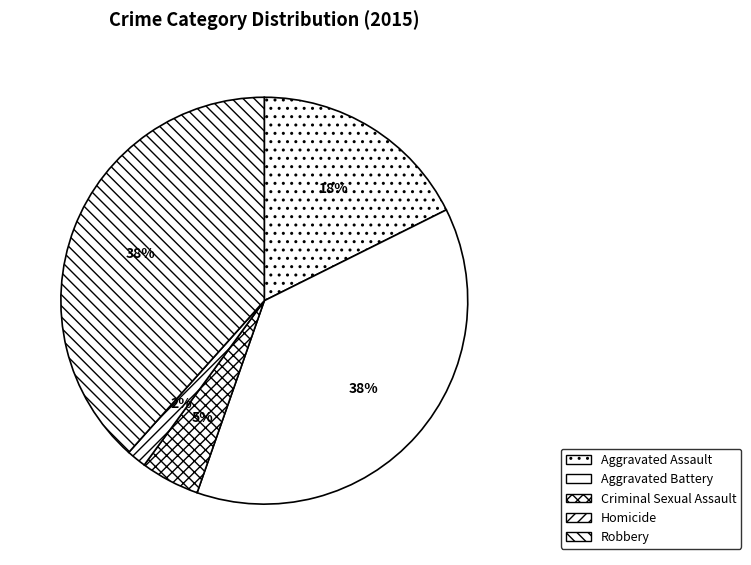

How much of the chart is everything except Criminal Sexual Assault?

95.3%